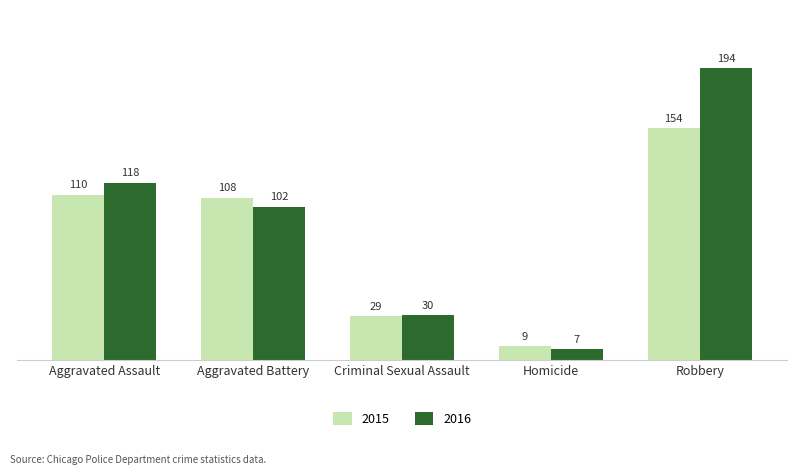

Which series has the largest total across all categories?

2016